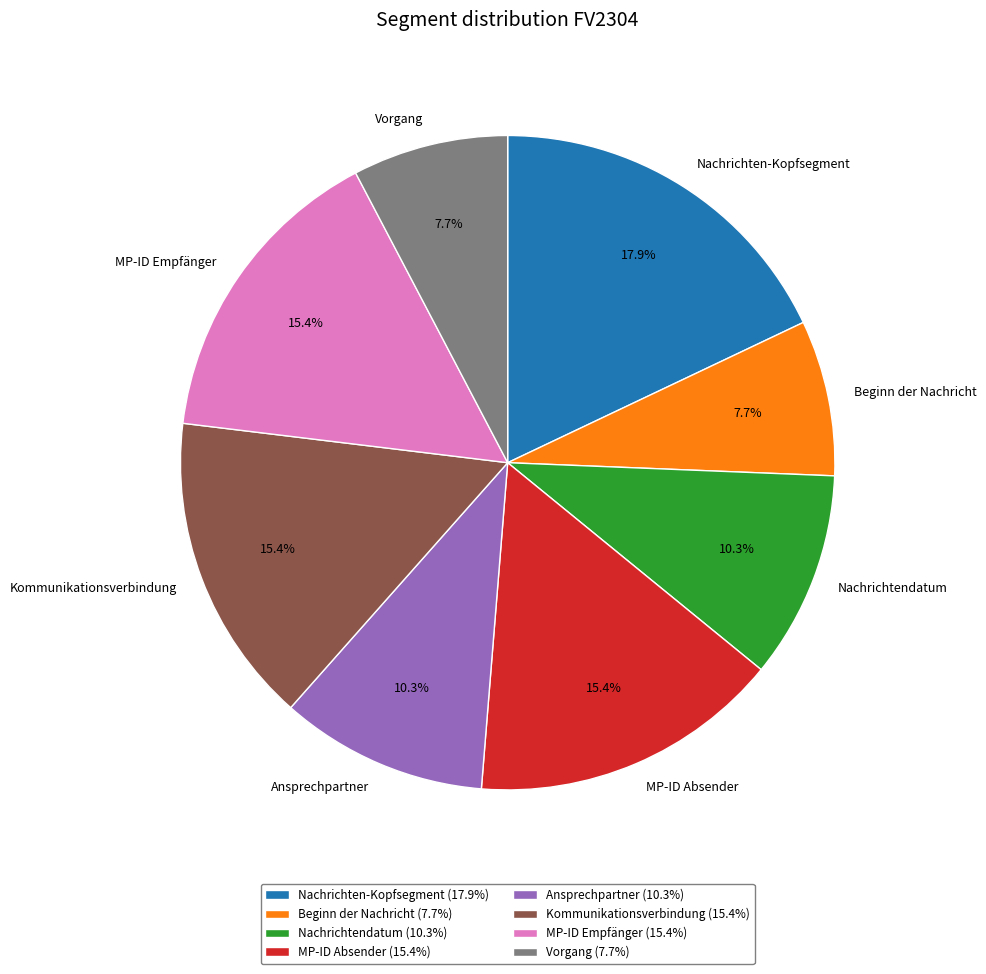

Approximately how many times larger is the value at MP-ID Empfänger compared to Ansprechpartner?

1.5